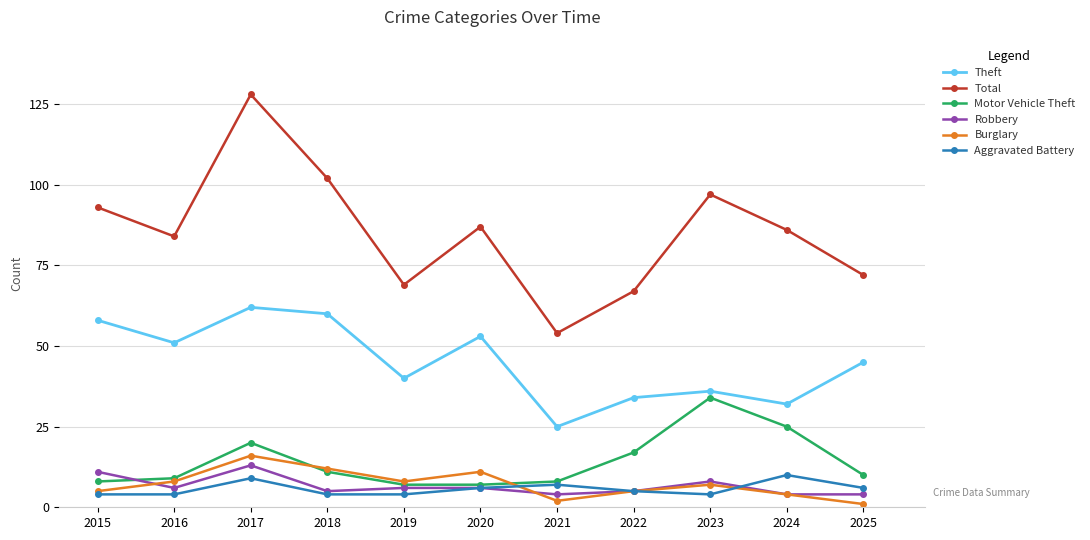

What is the difference between the highest and lowest values at 2020?

81